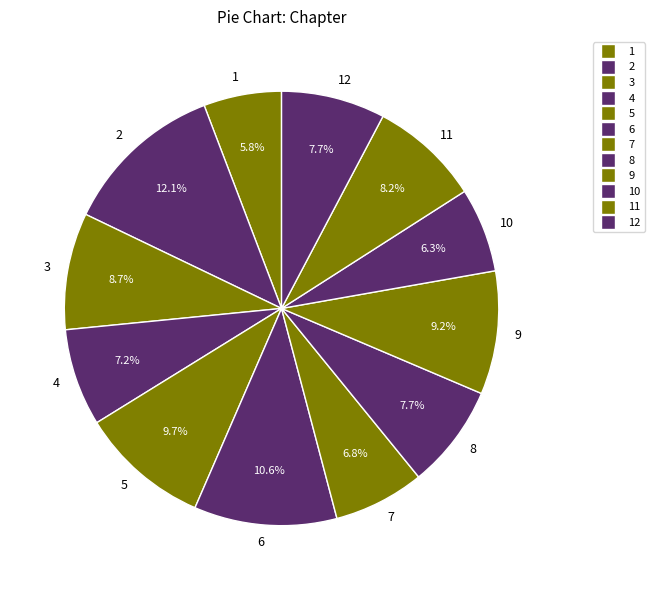

Approximately how many times larger is the value at 11 compared to 12?

1.1